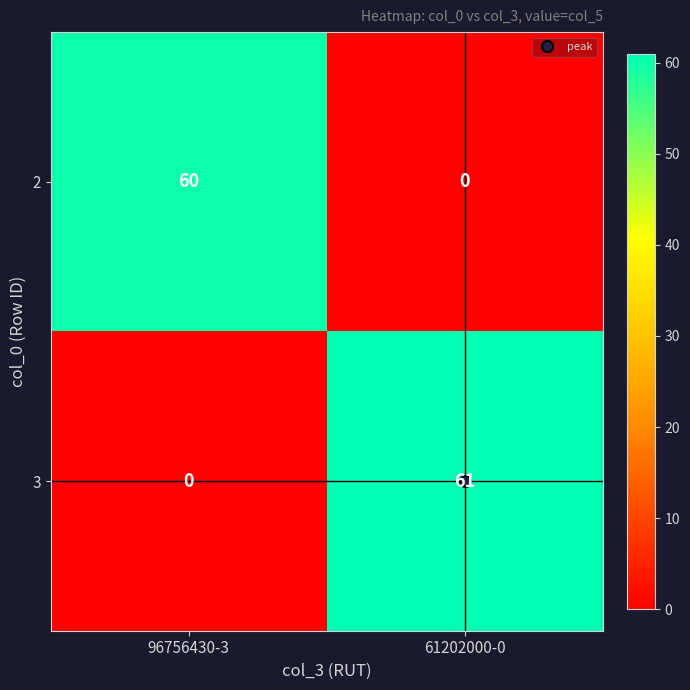

What value does the 3 series have at 61202000-0?

61